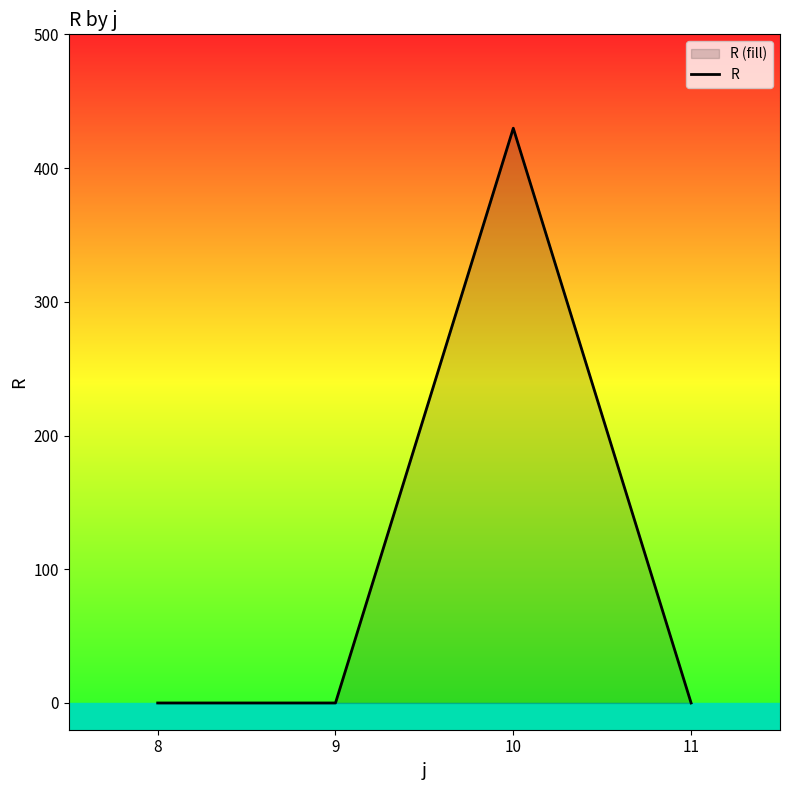

What is the average value?

107.5